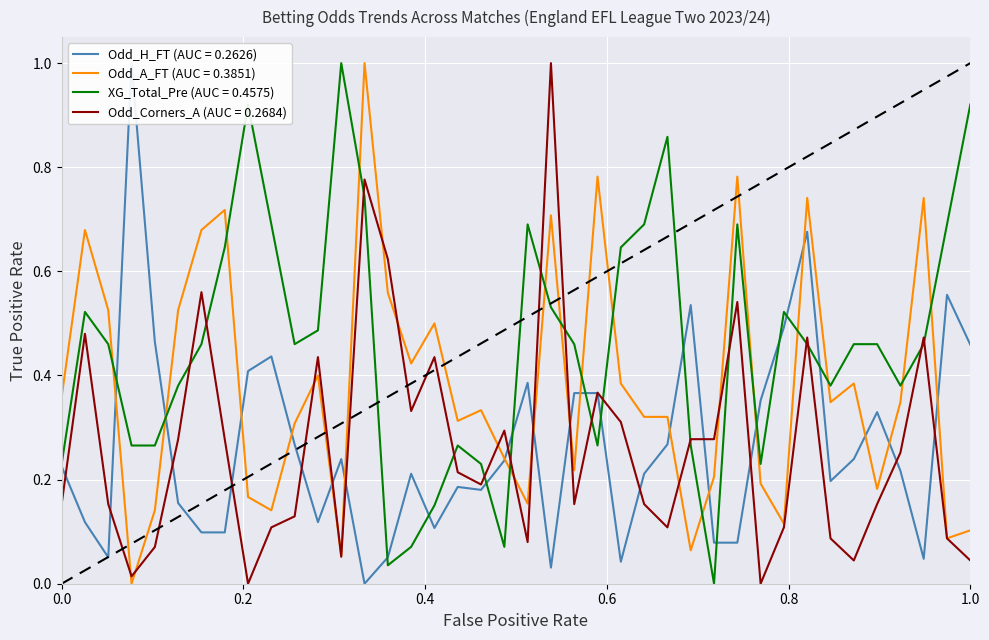

Where is Odd_A_FT nearest to the value 0?

4